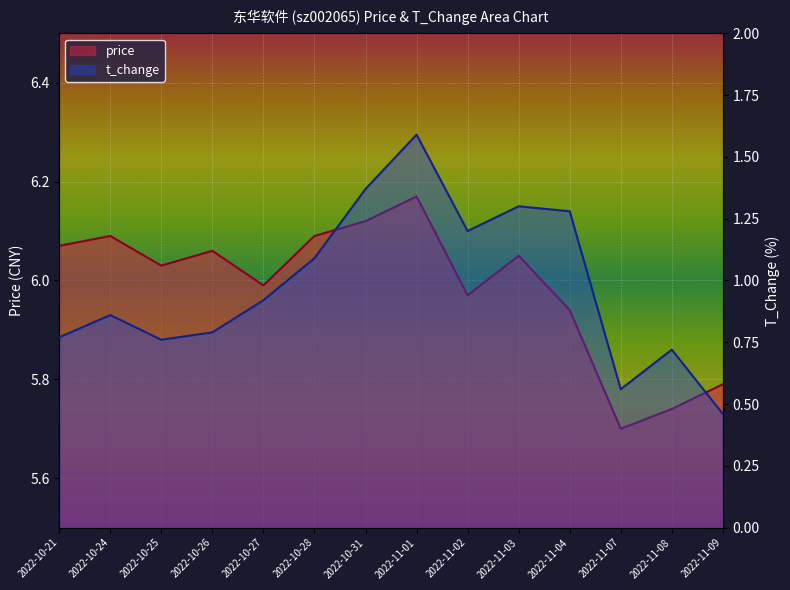

Reading right to left, what are all the values shown in this chart?

price: 2022-11-09=5.8	2022-11-08=5.7	2022-11-07=5.7	2022-11-04=5.9	2022-11-03=6.0	2022-11-02=6.0	2022-11-01=6.2	2022-10-31=6.1	2022-10-28=6.1	2022-10-27=6.0	2022-10-26=6.1	2022-10-25=6.0	2022-10-24=6.1	2022-10-21=6.1
t_change: 2022-11-09=0.5	2022-11-08=0.7	2022-11-07=0.6	2022-11-04=1.3	2022-11-03=1.3	2022-11-02=1.2	2022-11-01=1.6	2022-10-31=1.4	2022-10-28=1.1	2022-10-27=0.9	2022-10-26=0.8	2022-10-25=0.8	2022-10-24=0.9	2022-10-21=0.8